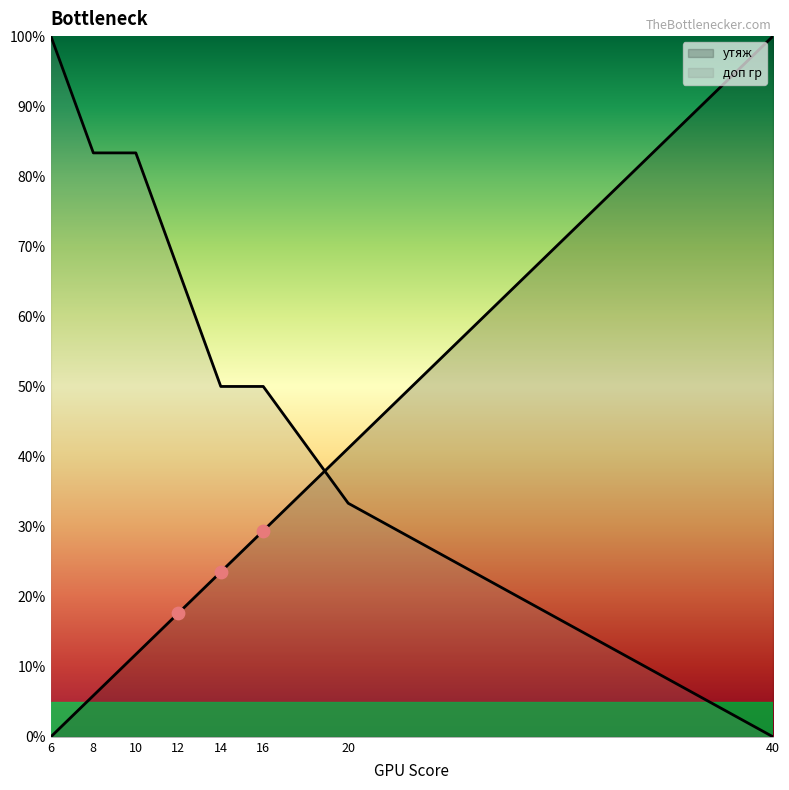

Which series has the largest Y range (max minus min)?

утяж